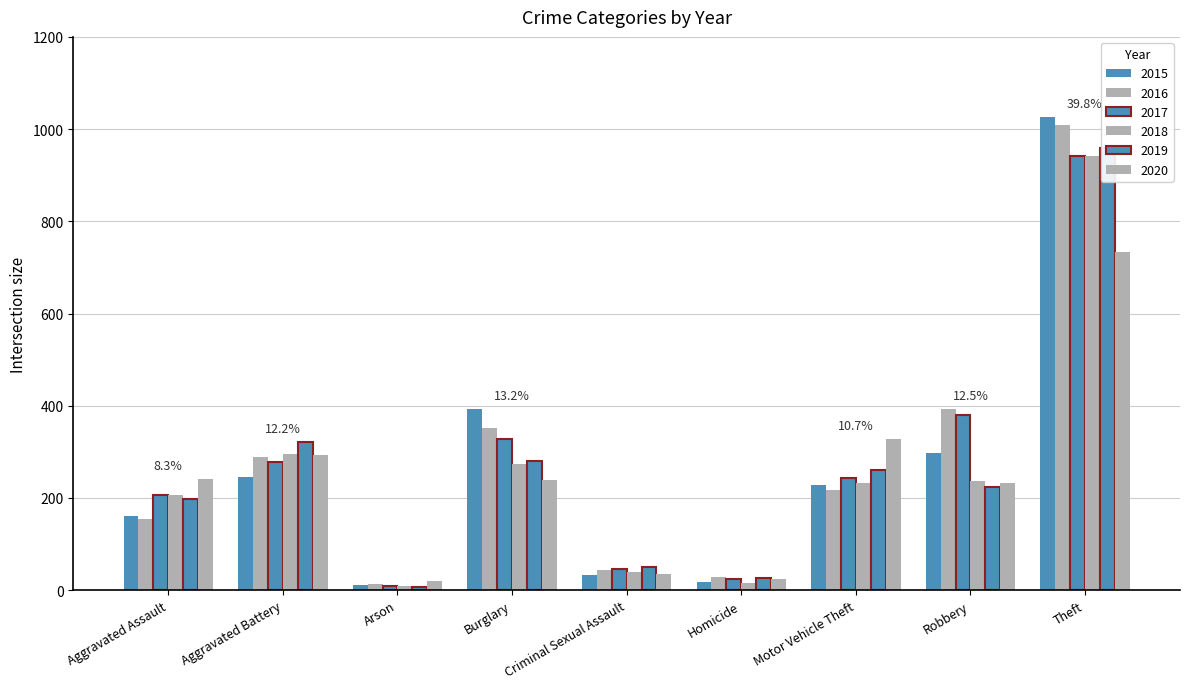

What position from the right is Aggravated Assault?

9